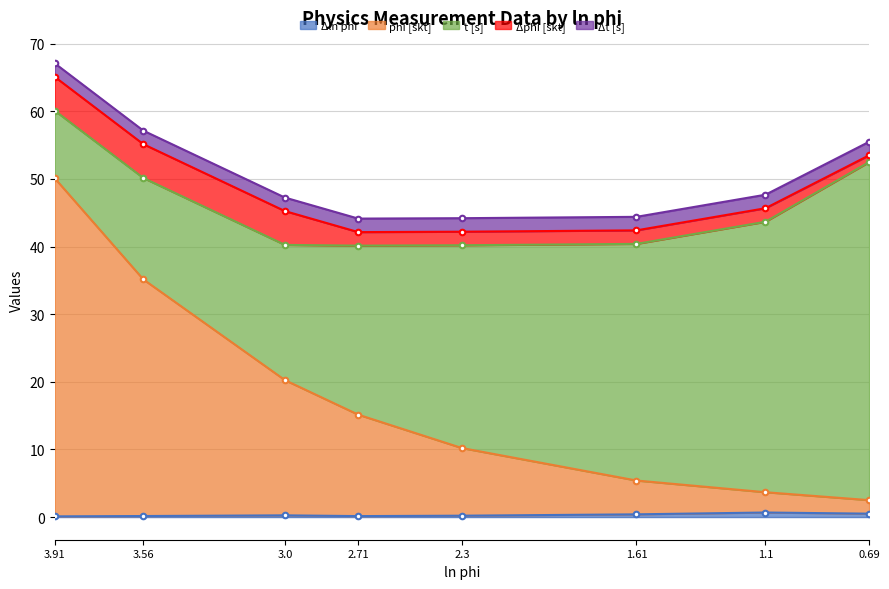

Count the number of data series in this chart.

5